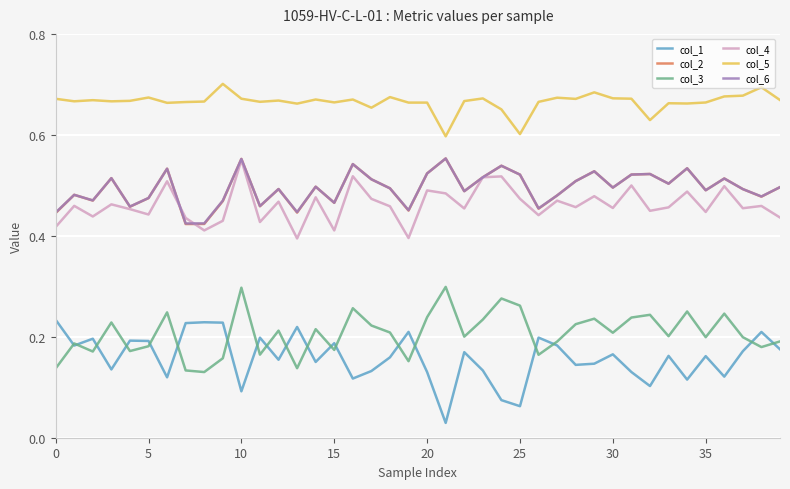

At how many categories does at least one series exceed 0?

40